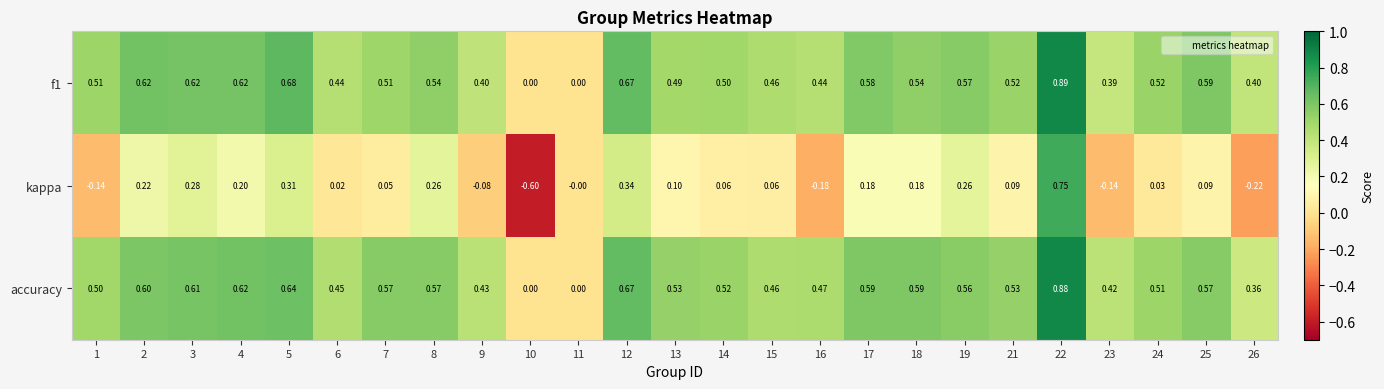

Is the value of kappa at 8 greater than the value of f1 at 8?

No